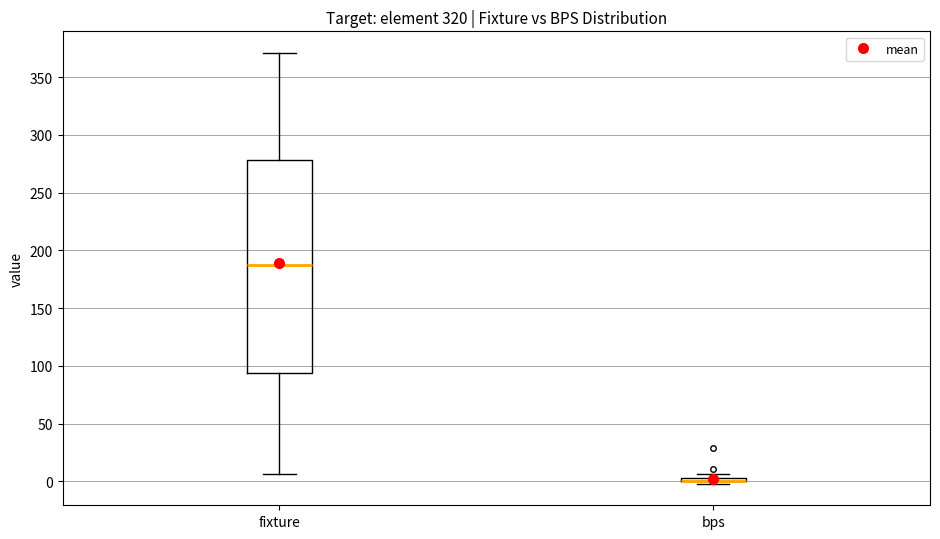

Which box is the tallest, from its lower edge to its upper edge?

fixture